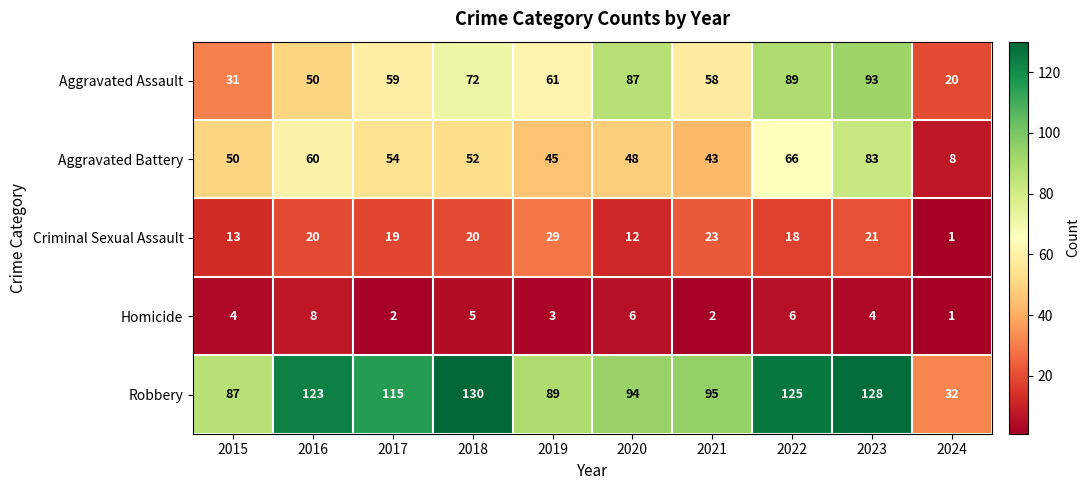

Which series has the largest total across all categories?

Robbery